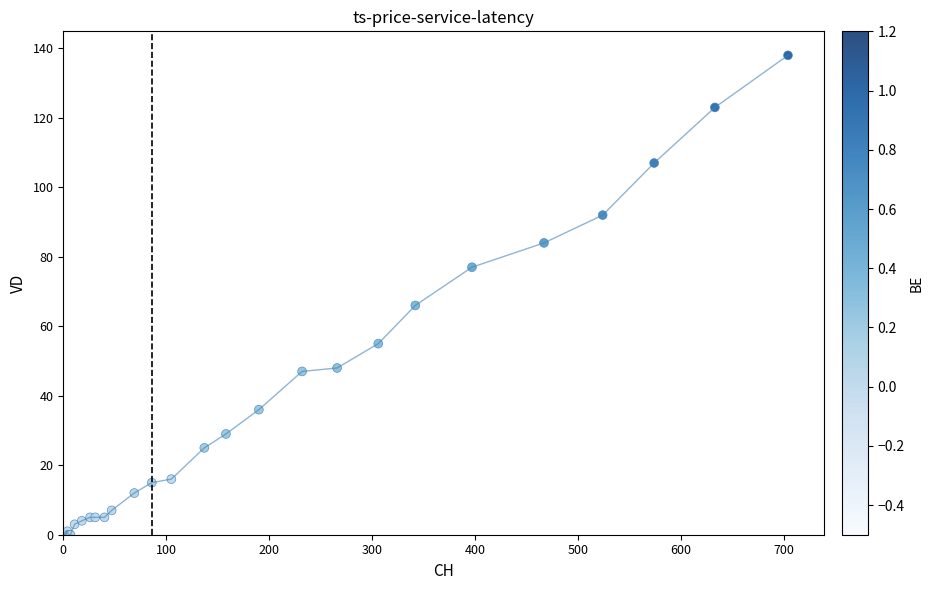

What Y value in the scatter plot is closest to 69?

66